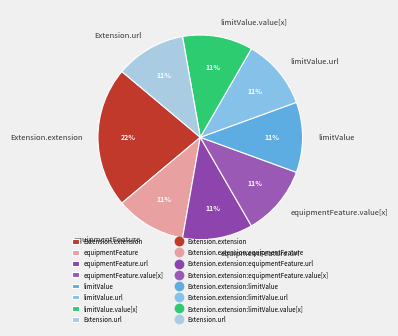

Is it true that Extension.url is 11% of the pie?

True